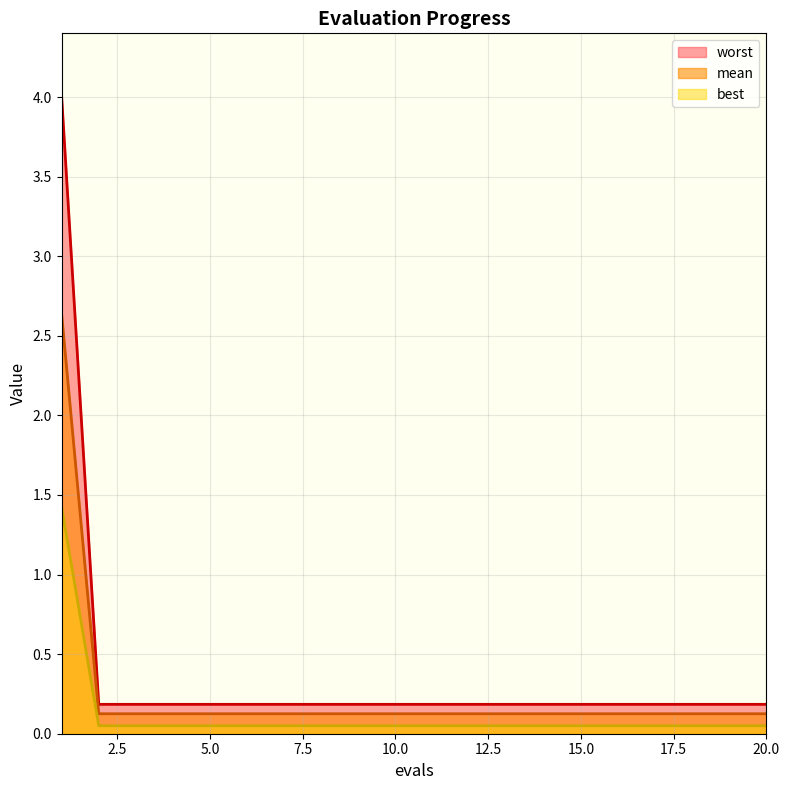

What is the maximum value for mean?

2.6